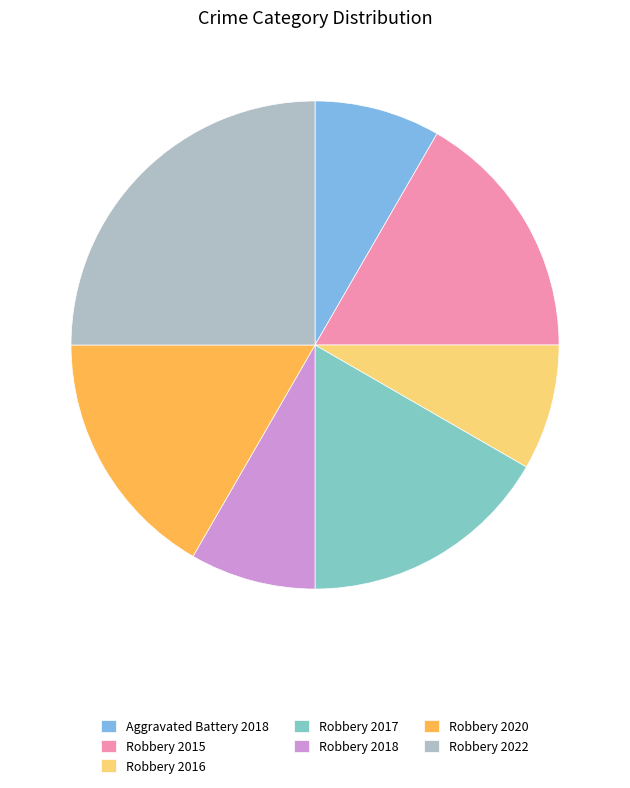

Approximately how many times larger is the value at Robbery 2018 compared to Robbery 2016?

1.0